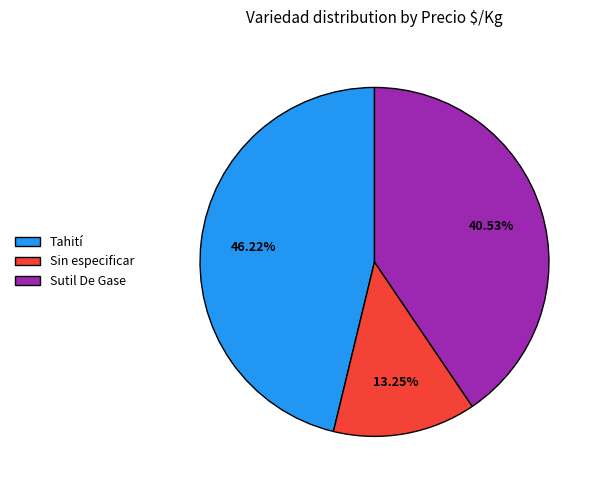

Between Sutil De Gase and Sin especificar, which is larger?

Sutil De Gase